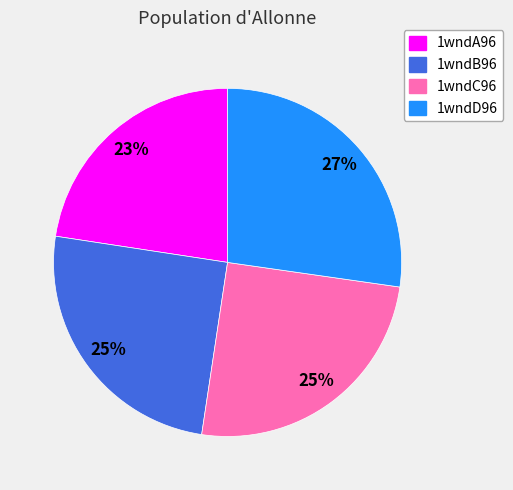

Do 1wndA96 and 1wndB96 together represent more than half of the pie?

No